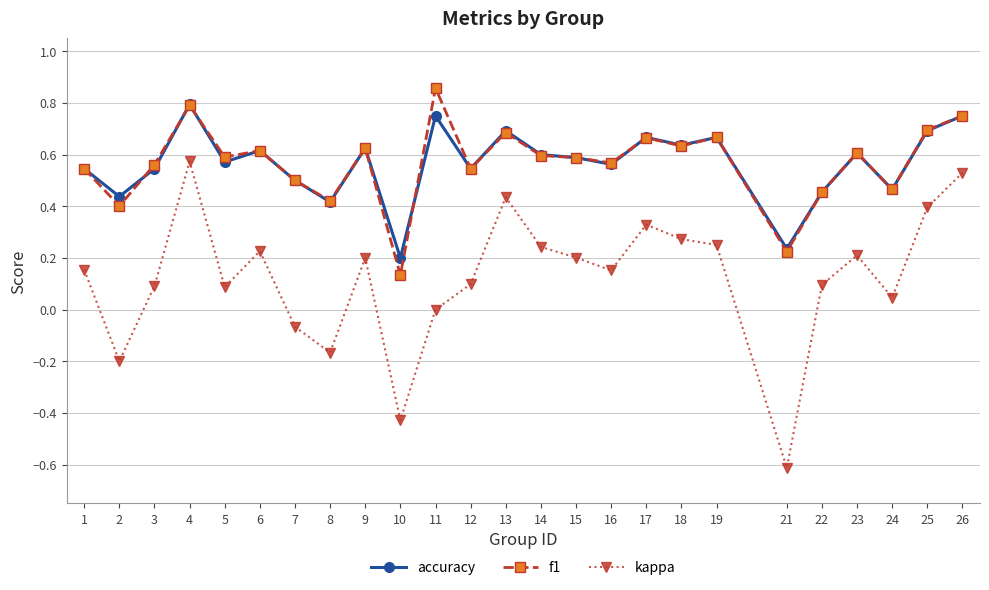

Is it true that f1 equals 0.7 at 13?

True